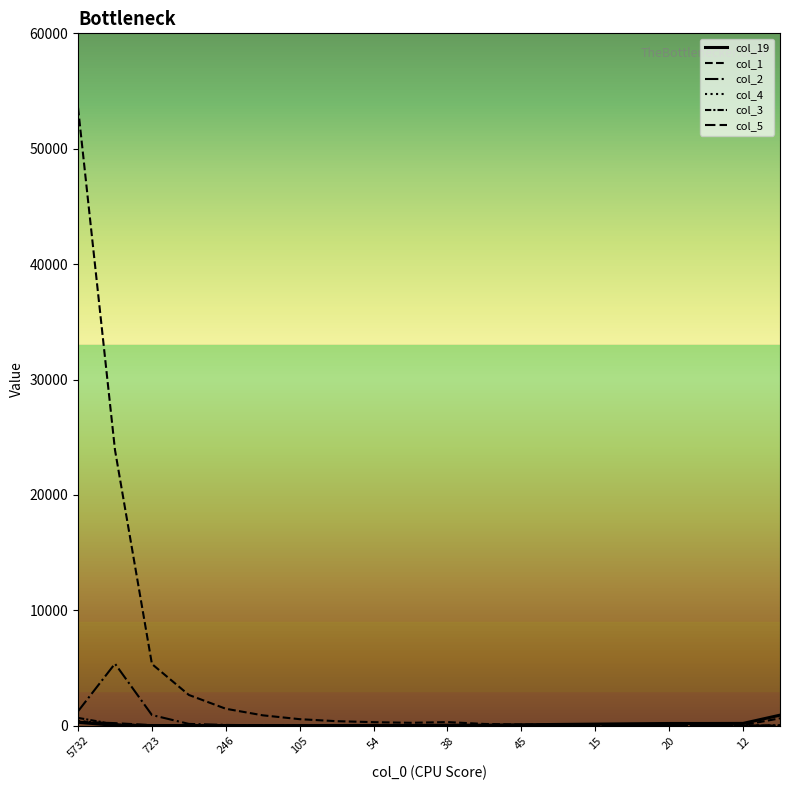

How many lines are shown in the chart?

6